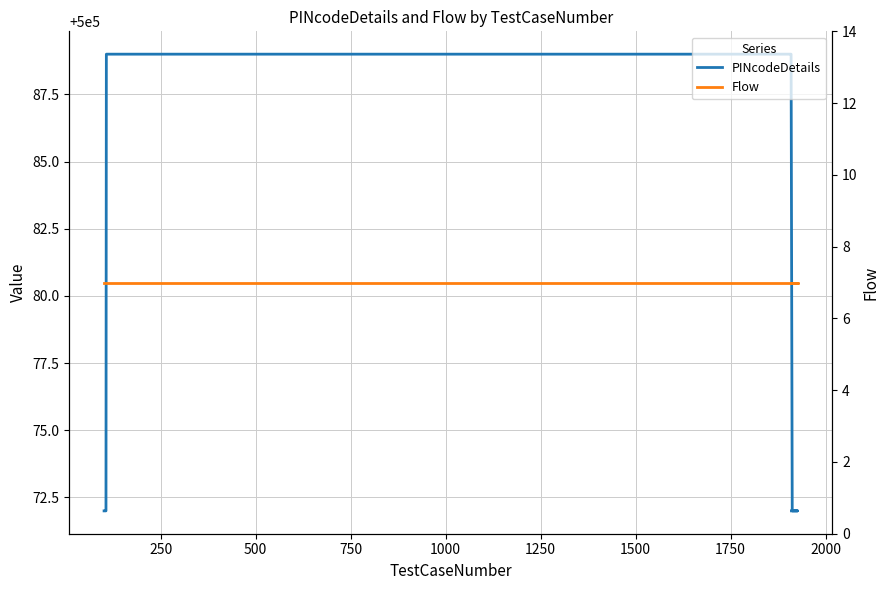

How many lines are shown in the chart?

2